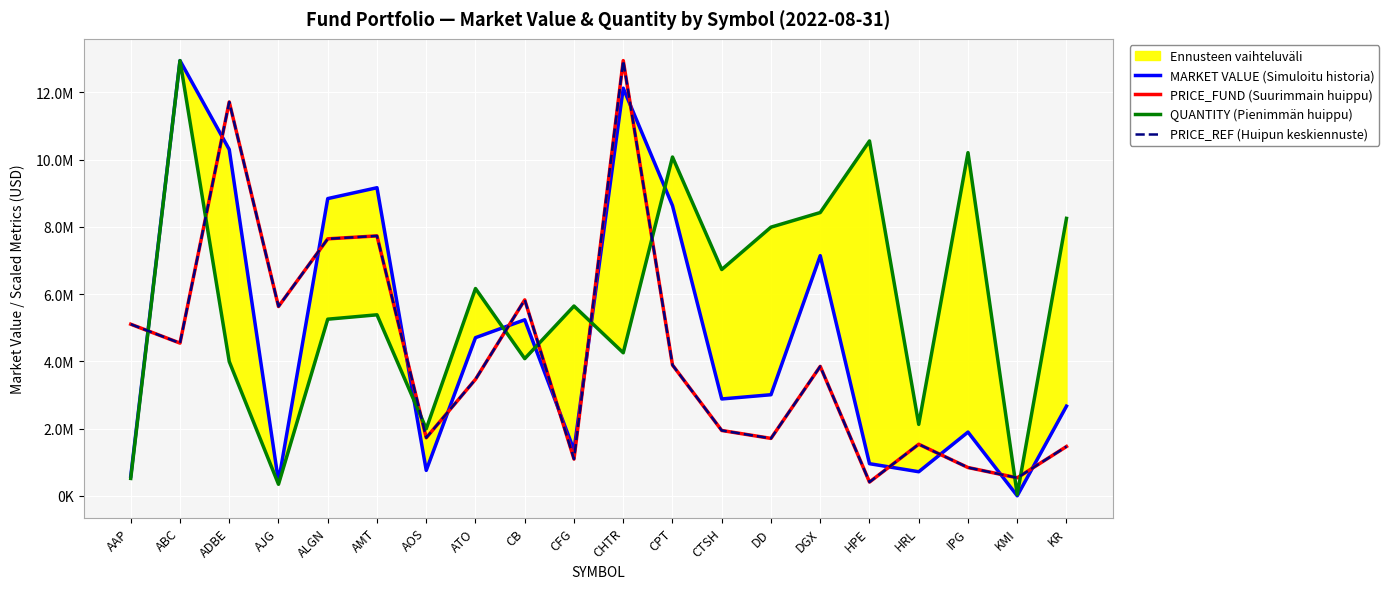

What is the average value of the PRICE_REF (Huipun keskiennuste) series?

4181938.8